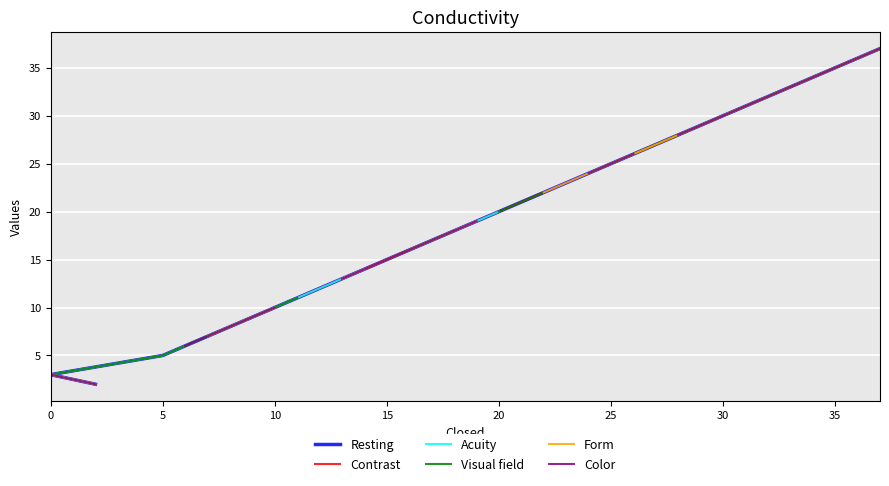

How many positive values does the Visual field series have?

26